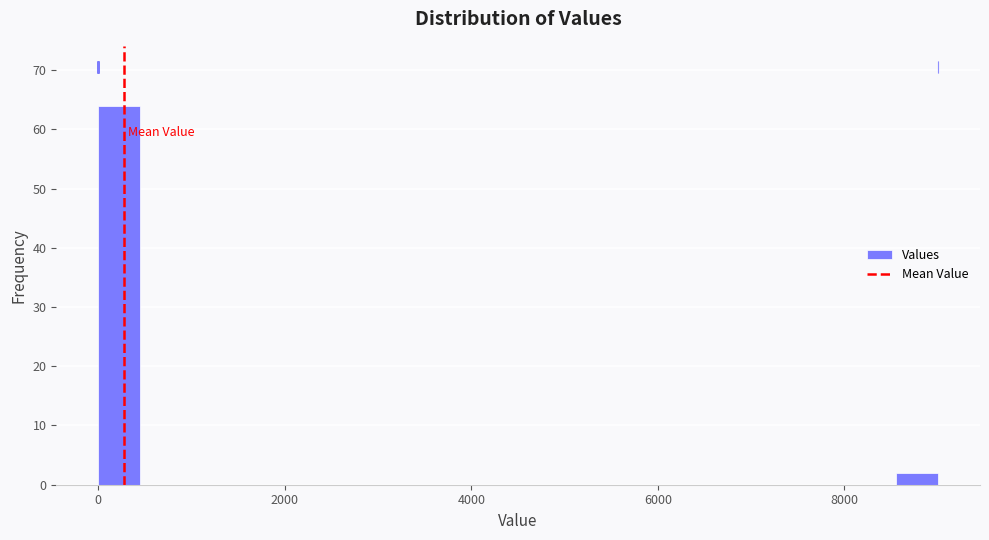

Around what value on the x-axis is the tallest bar? Give the approximate position of its centre, as read against the axis.

200